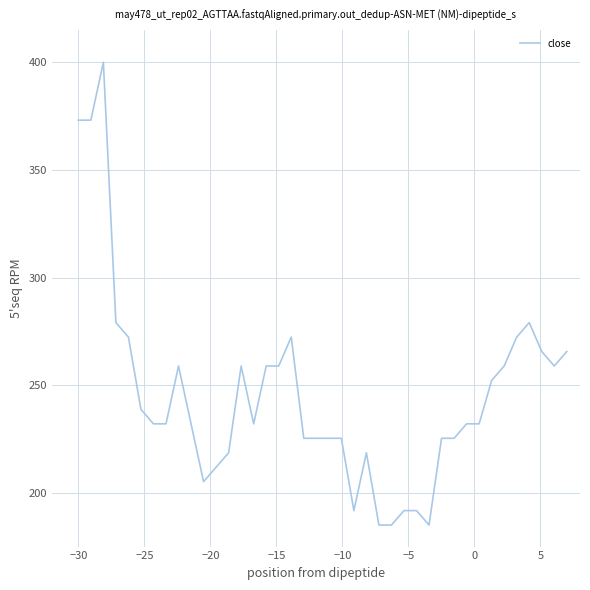

What is the minimum value shown in the chart?

185.0